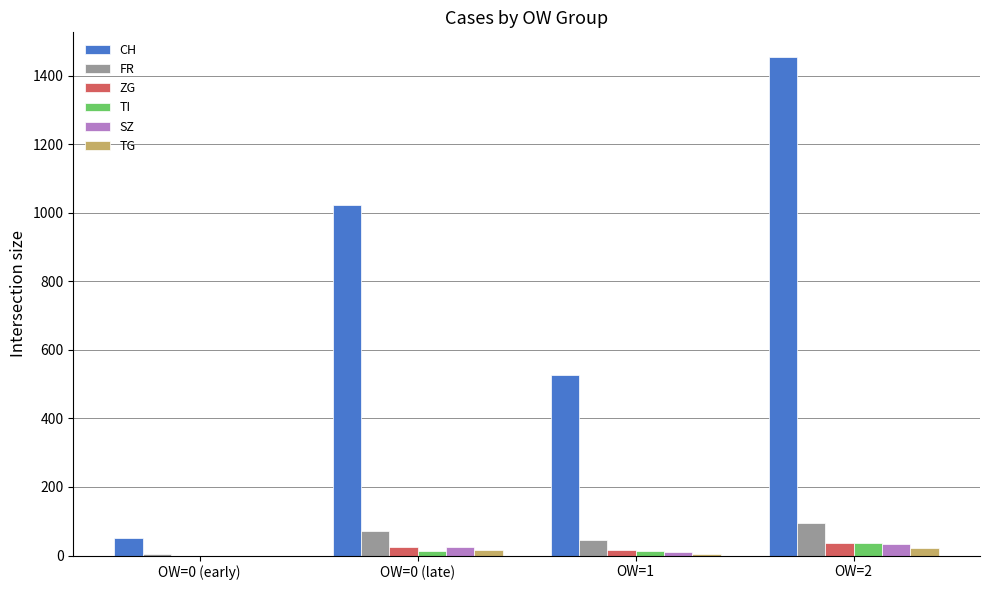

How many data points does each series have?

4